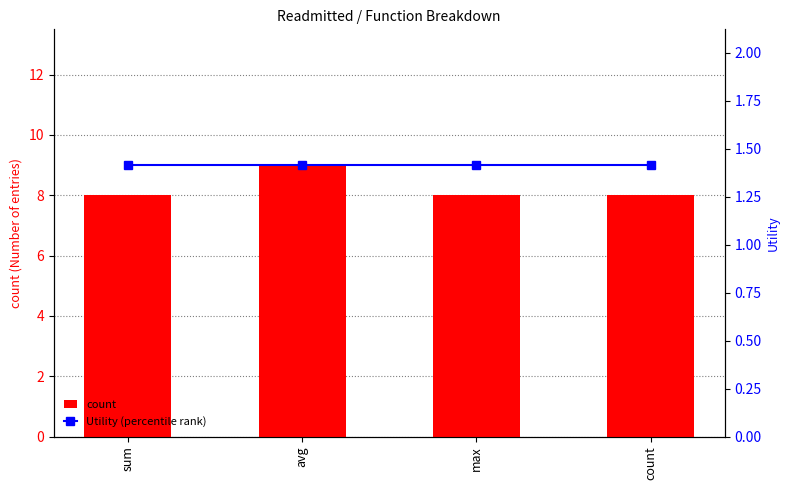

How many series are shown in this chart?

2